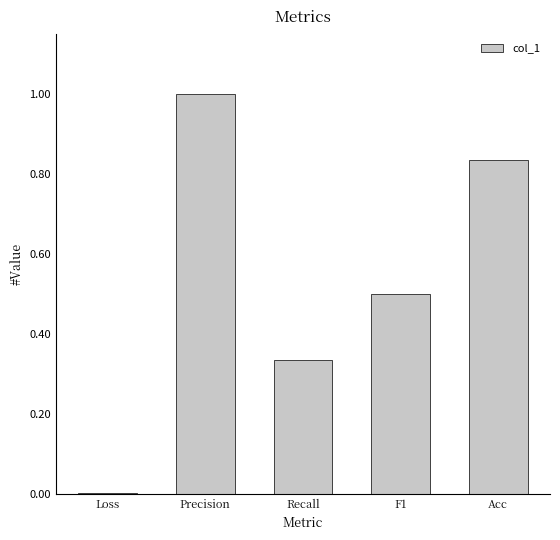

What is the change in value from Recall to F1?

+0.2